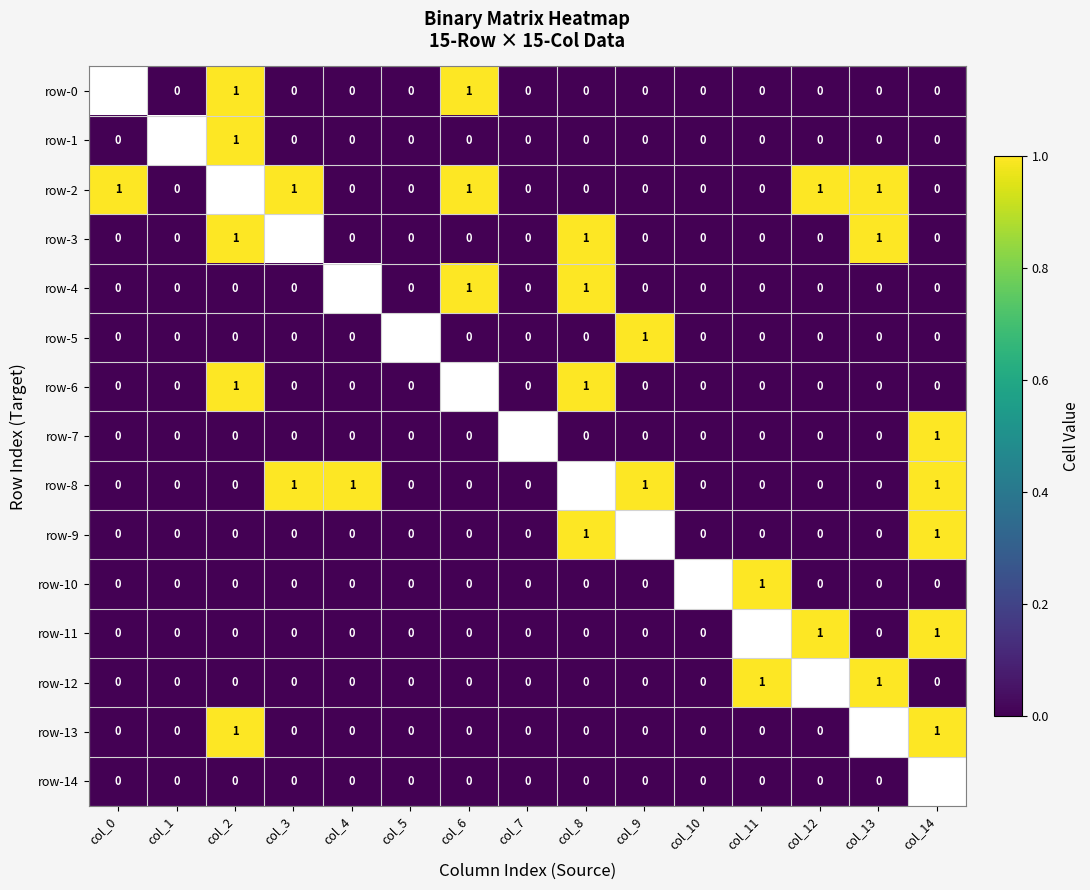

The value of row-5 at col_9 is 1. True or false?

True